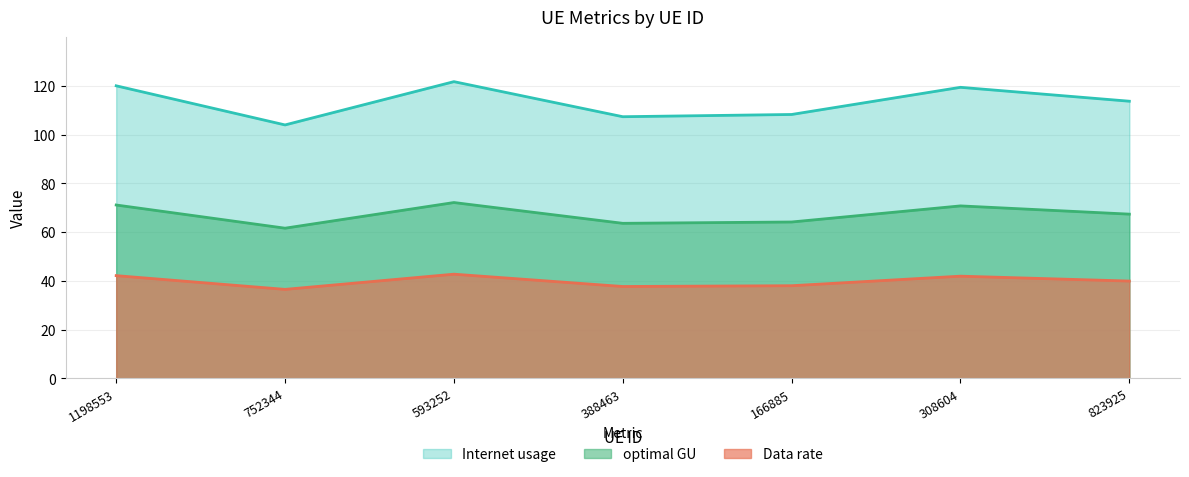

What is the label of the 7th point from the left?

823925